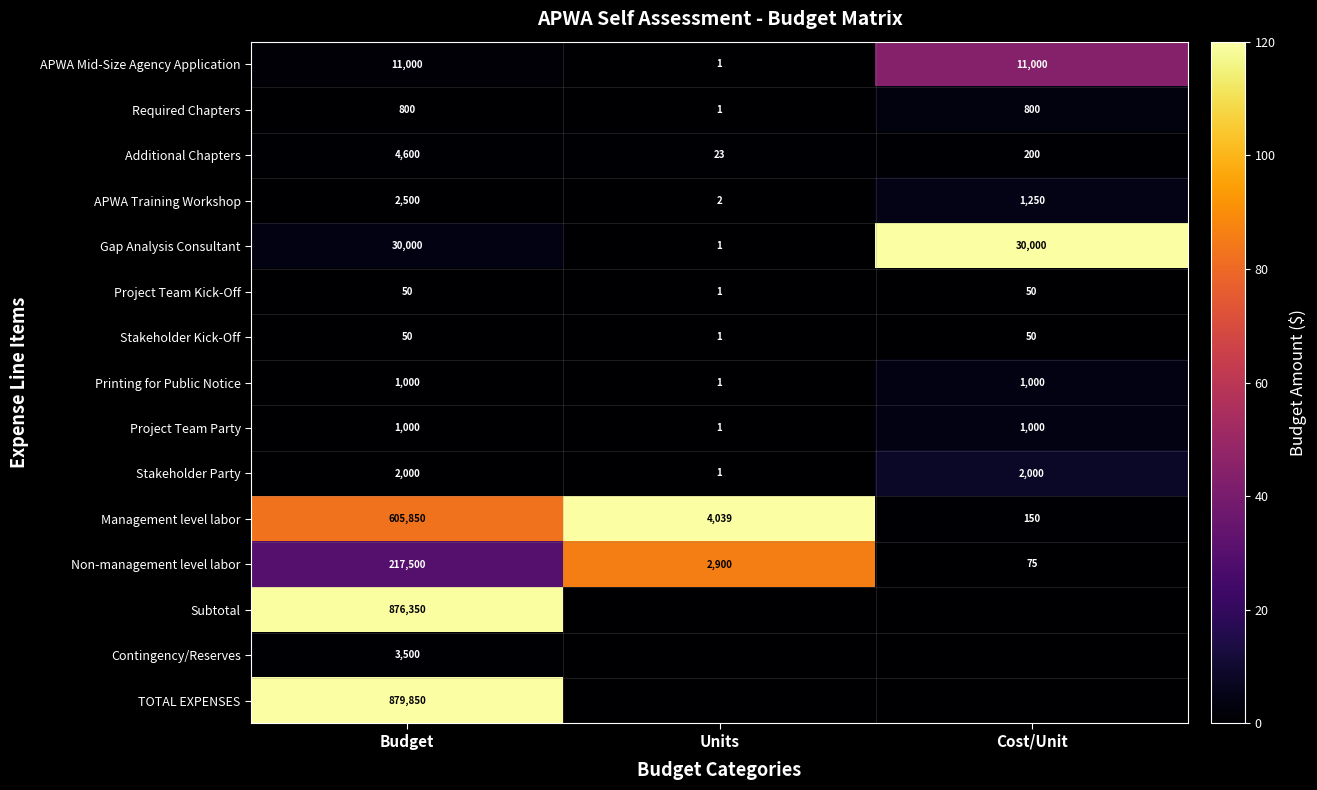

The value of Printing for Public Notice at Cost/Unit is 1691. True or false?

False